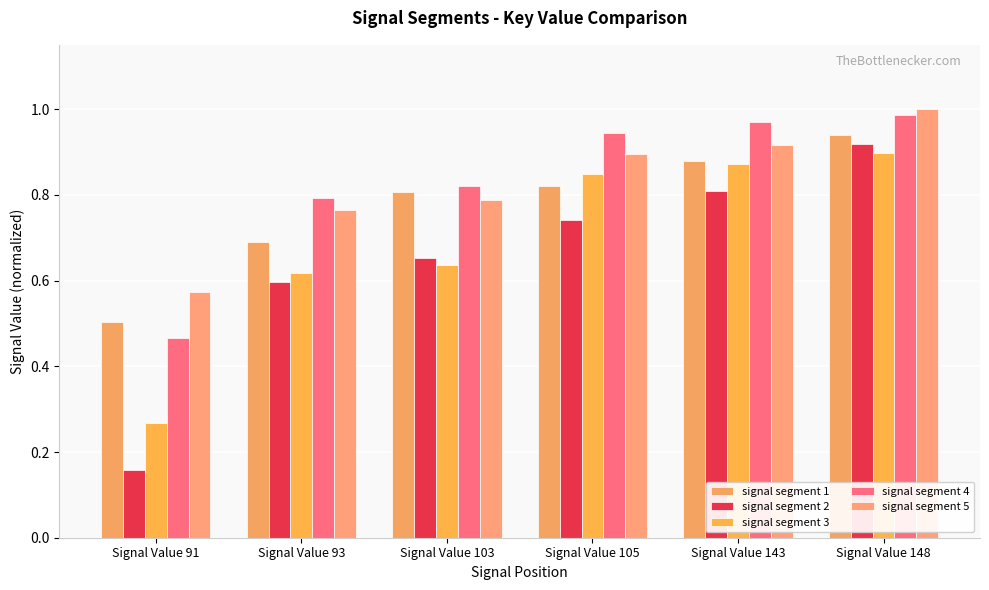

Which has a higher value, Signal Value 143 or Signal Value 103?

Signal Value 143